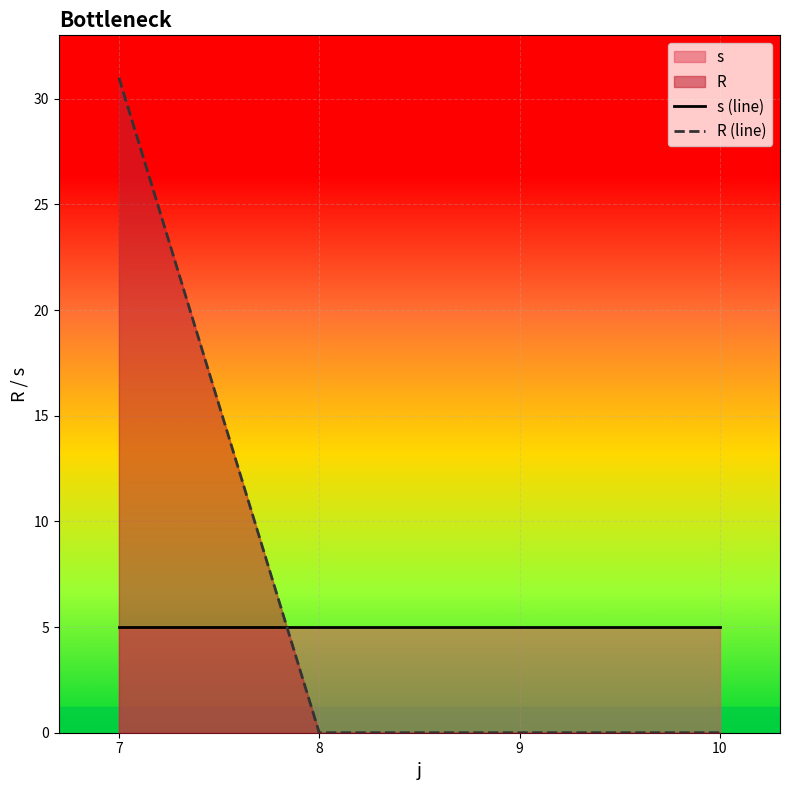

What is the value of the s (line) point at the 2nd from the left?

5